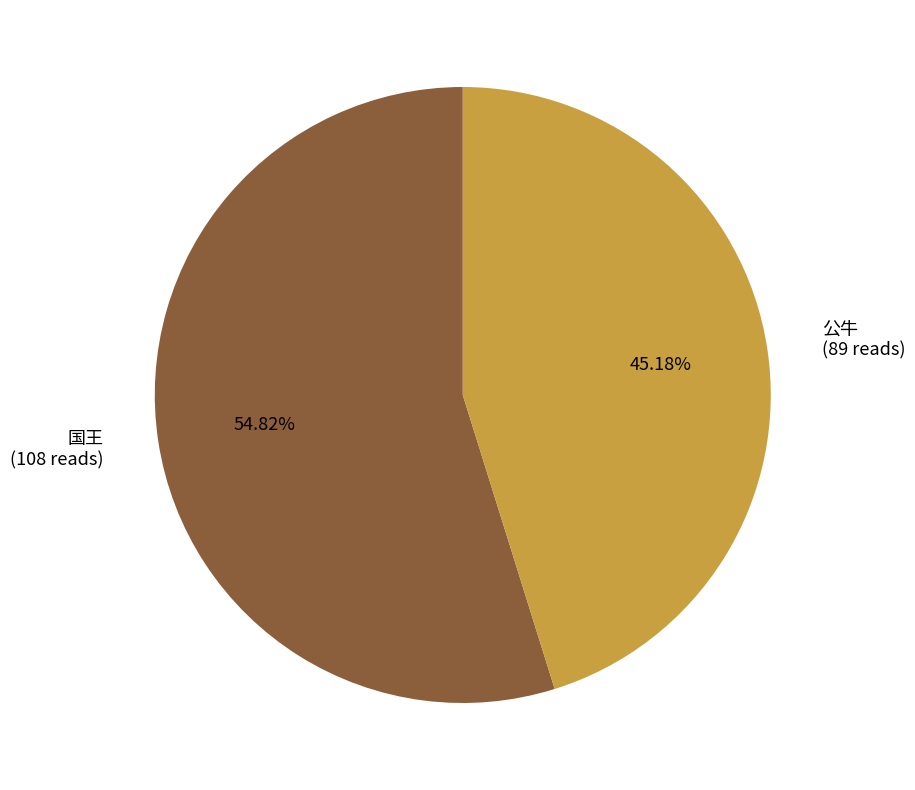

Combined, do 公牛 and 国王 account for over 50%?

Yes